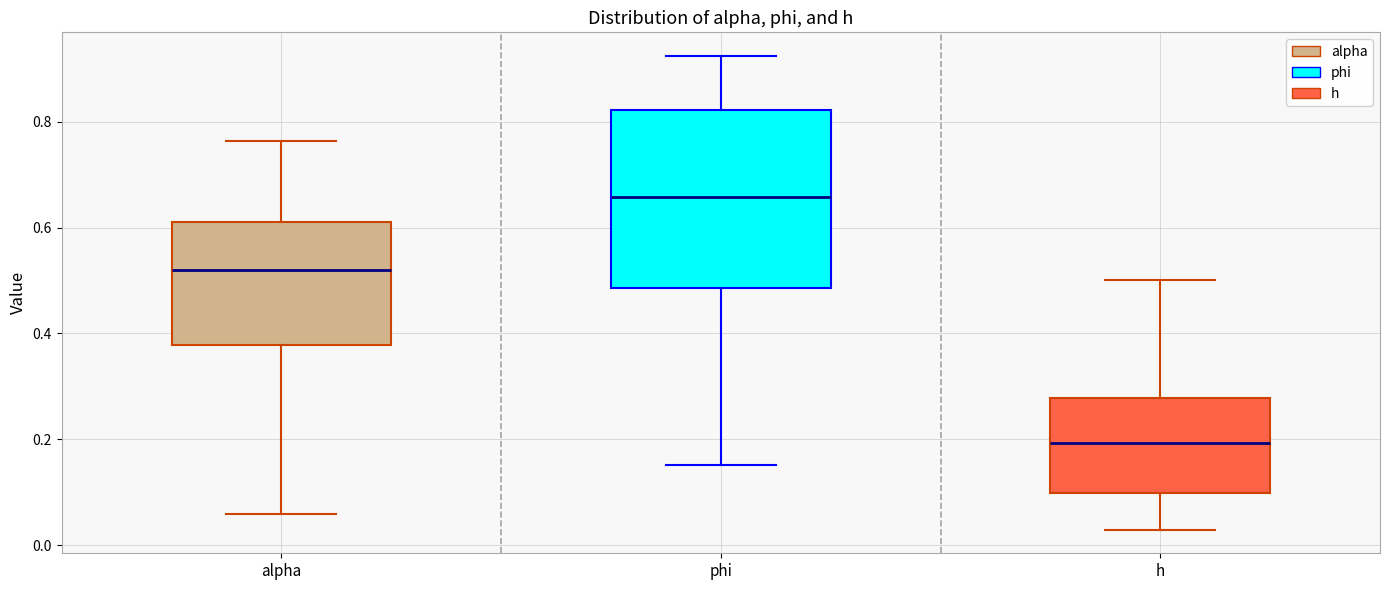

Where is the lower edge of the box for phi on the y-axis? The values are not printed on the chart, so give them approximately, as read against the axis.

0.48